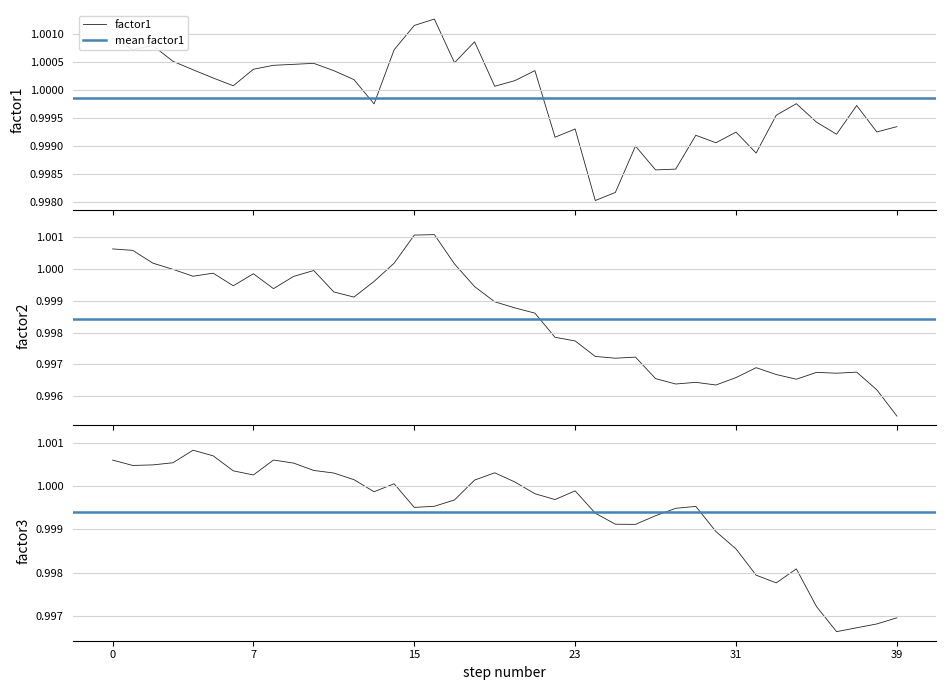

How many lines are shown in the chart?

3